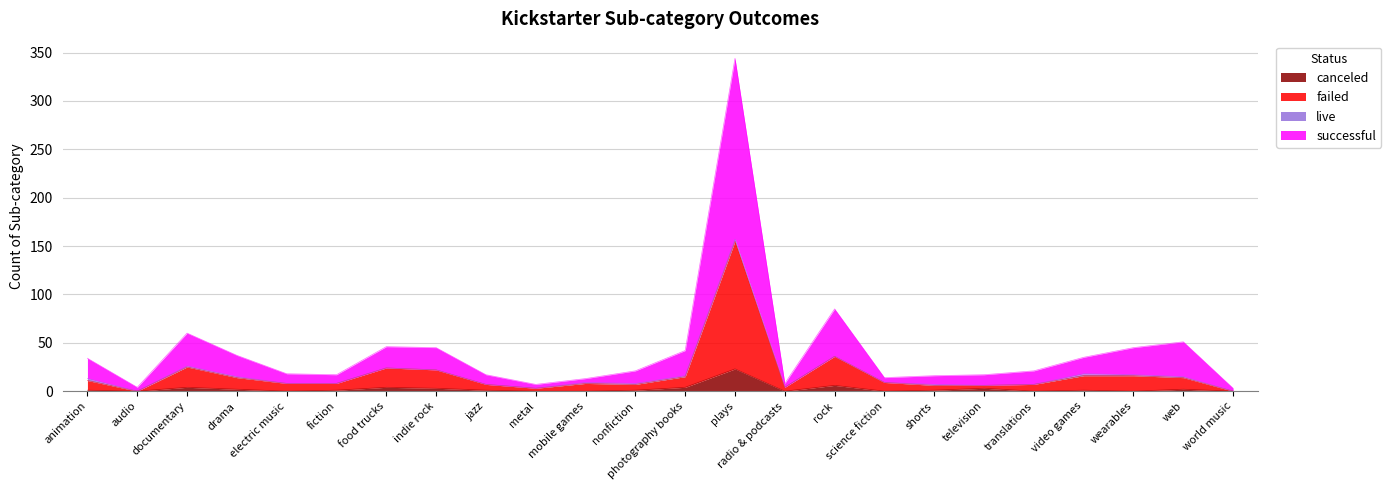

At which label does canceled reach its peak?

plays